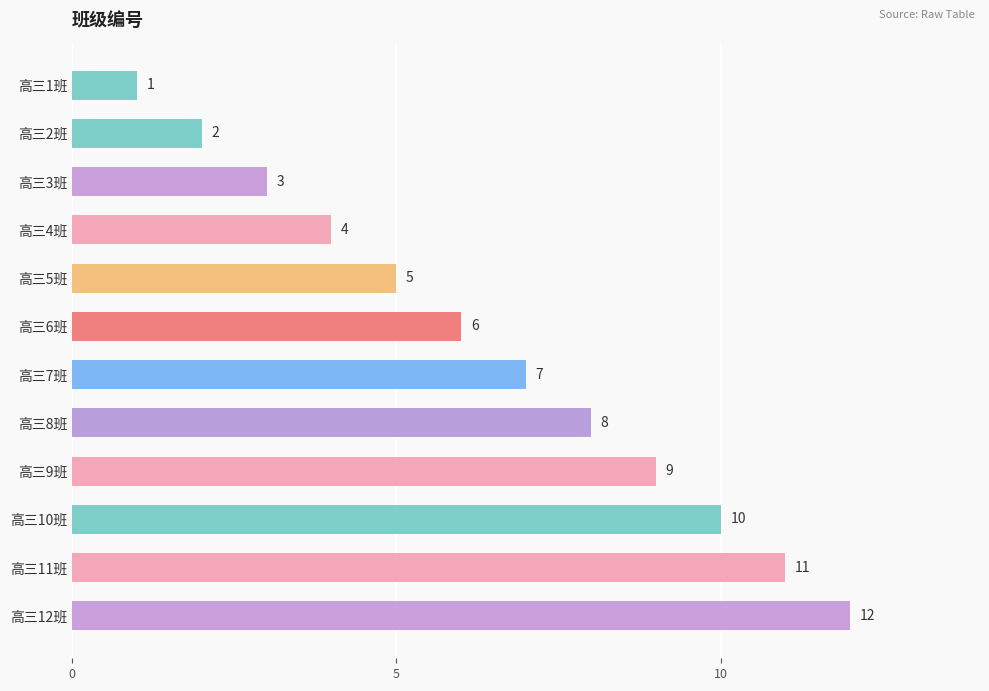

Are the bars grouped side by side (vs. stacked)?

No